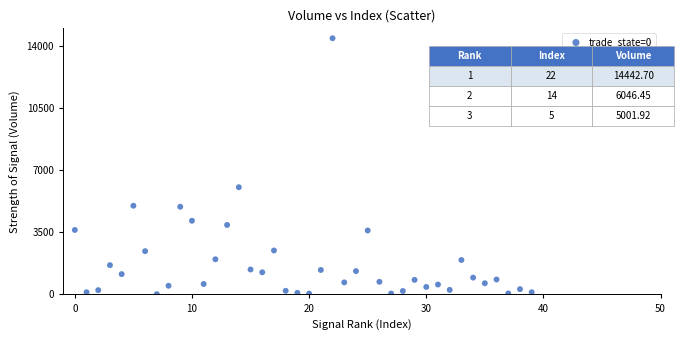

What Y value in the scatter plot is closest to 7230?

6046.4